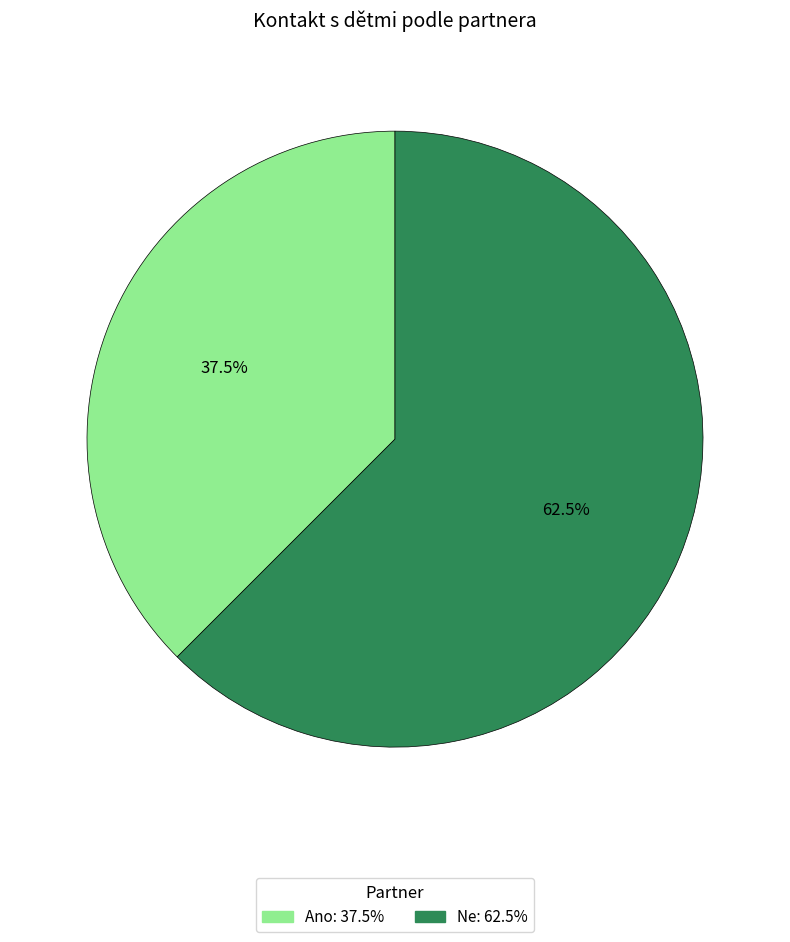

The Ne slice represents 68% of the pie. True or false?

False